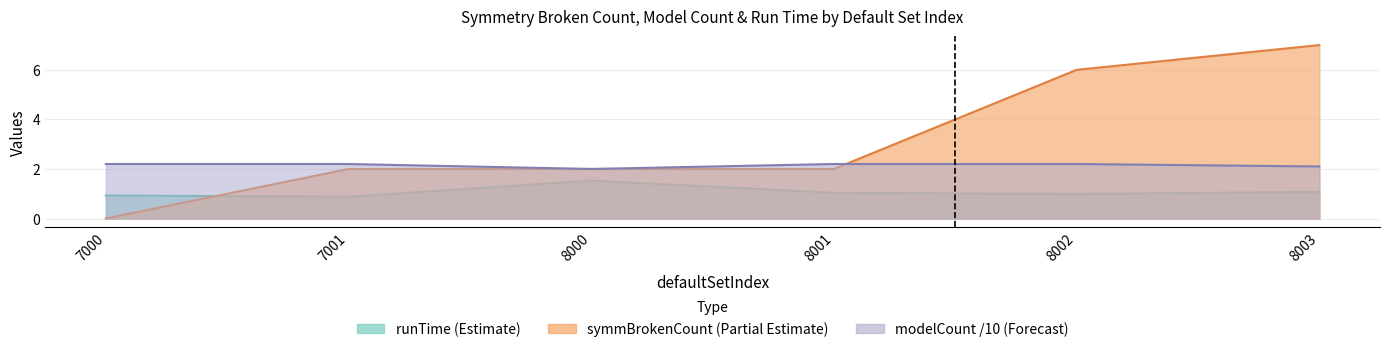

Reading left to right, list all the values displayed in this chart.

symmBrokenCount: 7000=0.0	7001=2.0	8000=2.0	8001=2.0	8002=6.0	8003=7.0
modelCount: 7000=2.2	7001=2.2	8000=2.0	8001=2.2	8002=2.2	8003=2.1
runTime: 7000=0.9	7001=0.9	8000=1.5	8001=1.0	8002=1.0	8003=1.1